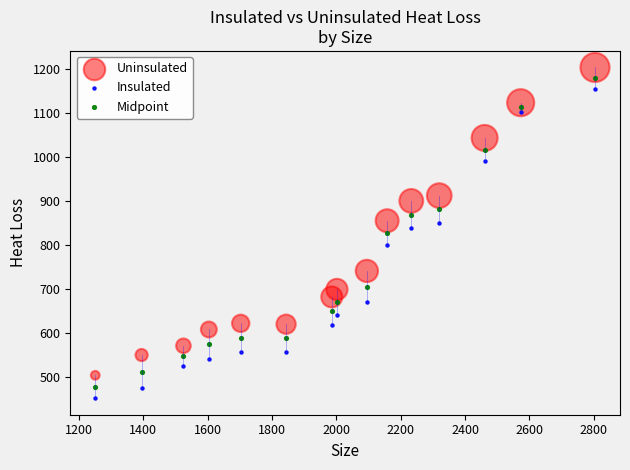

What are all the series names shown in the legend?

Uninsulated, Insulated, Midpoint